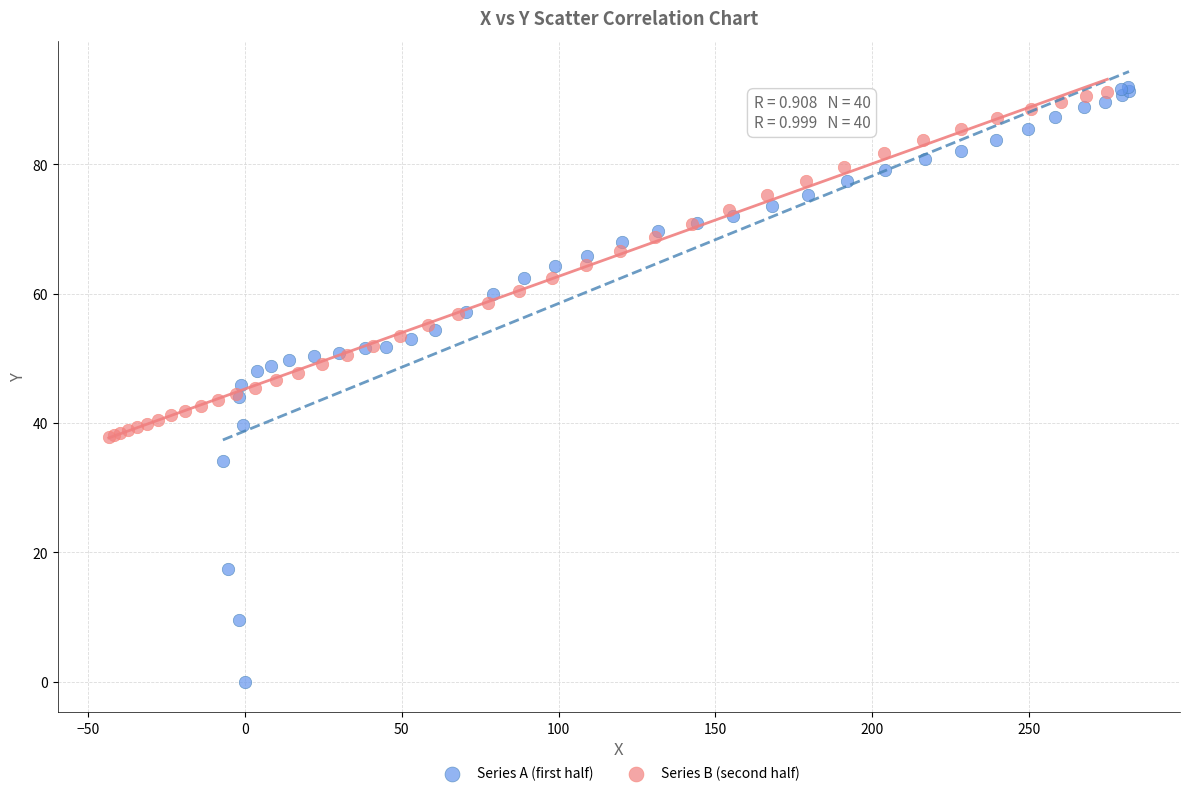

Which series has the widest spread of Y values?

Series A (first half)